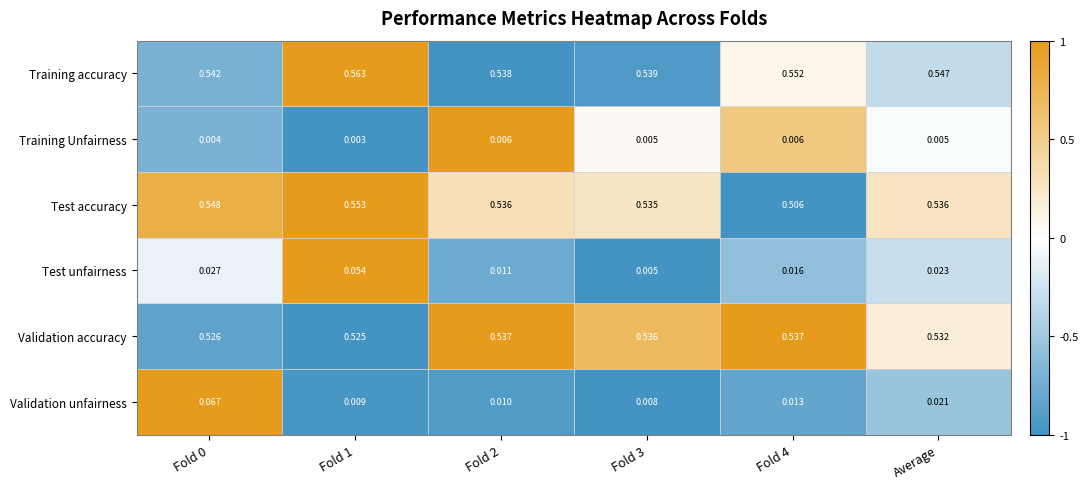

List the series in order of their peak value, lowest first.

Training Unfairness, Test unfairness, Validation unfairness, Validation accuracy, Test accuracy, Training accuracy